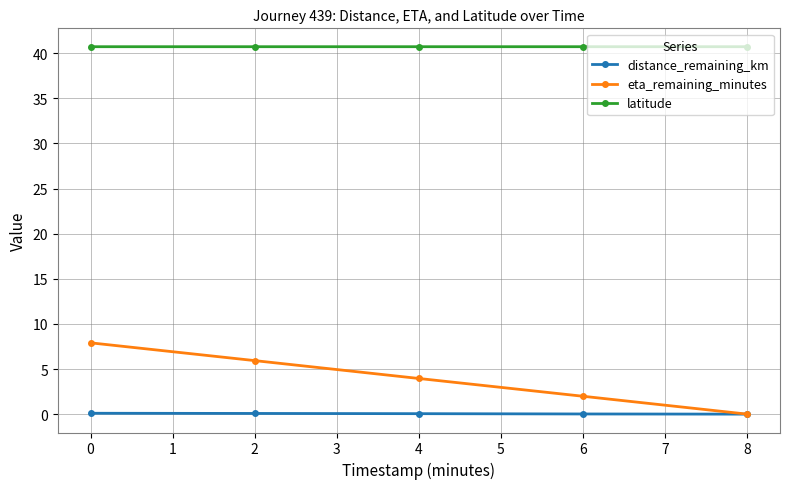

True or false: latitude has more than 2 interior local peaks.

False